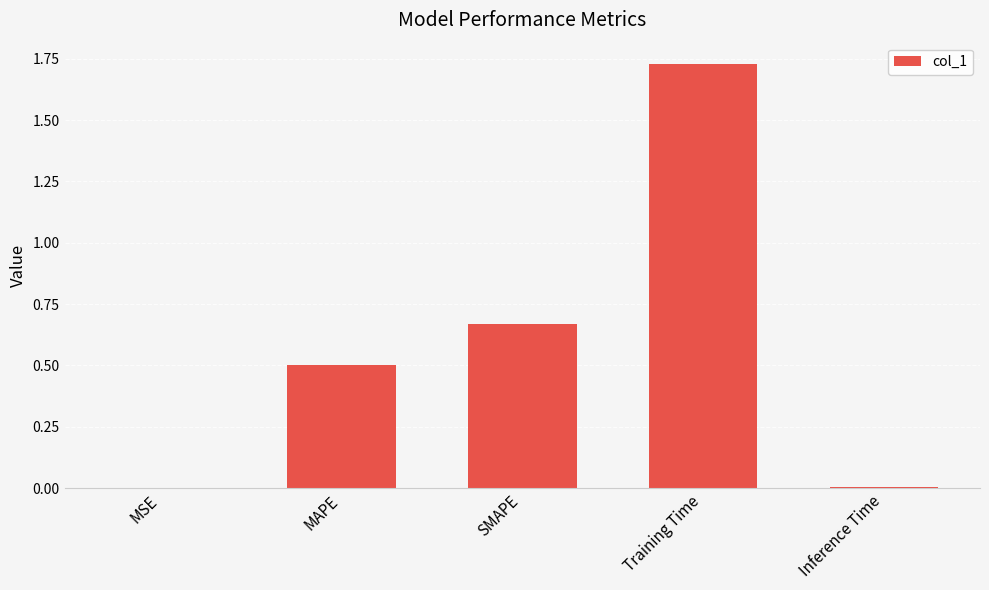

How many distinct data groups are displayed?

1